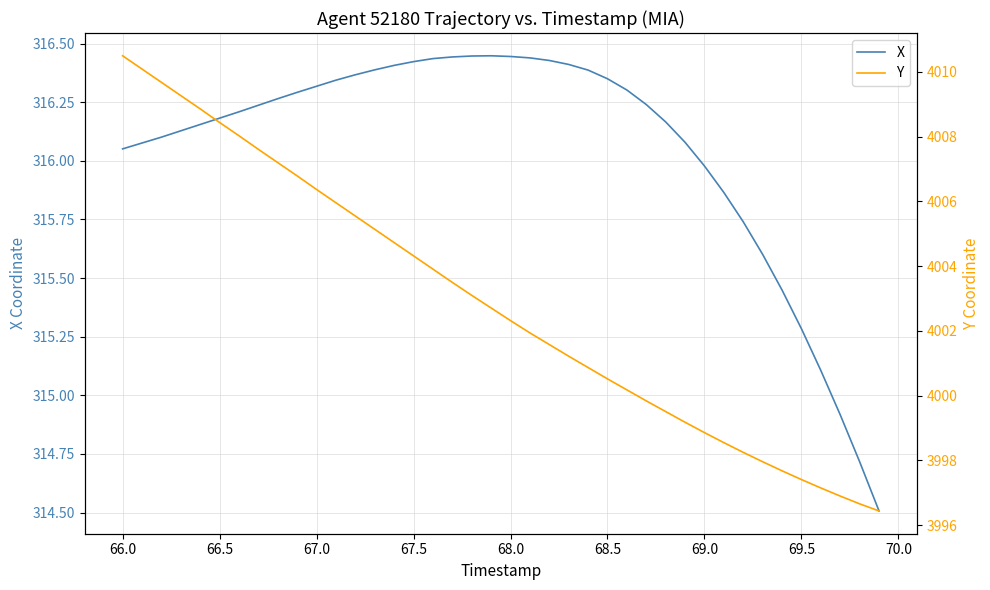

What is the lowest value of the Y series?

3996.4